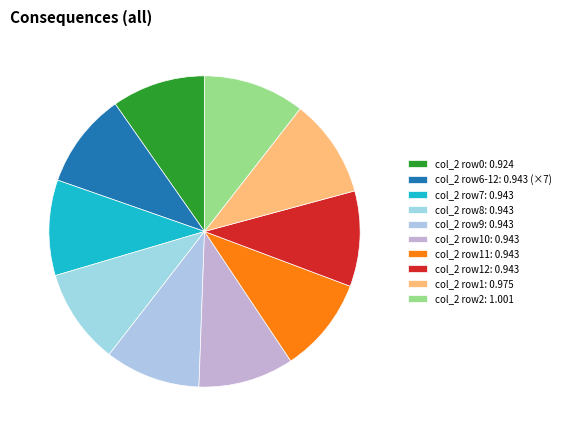

Count the number of slices in the pie.

10